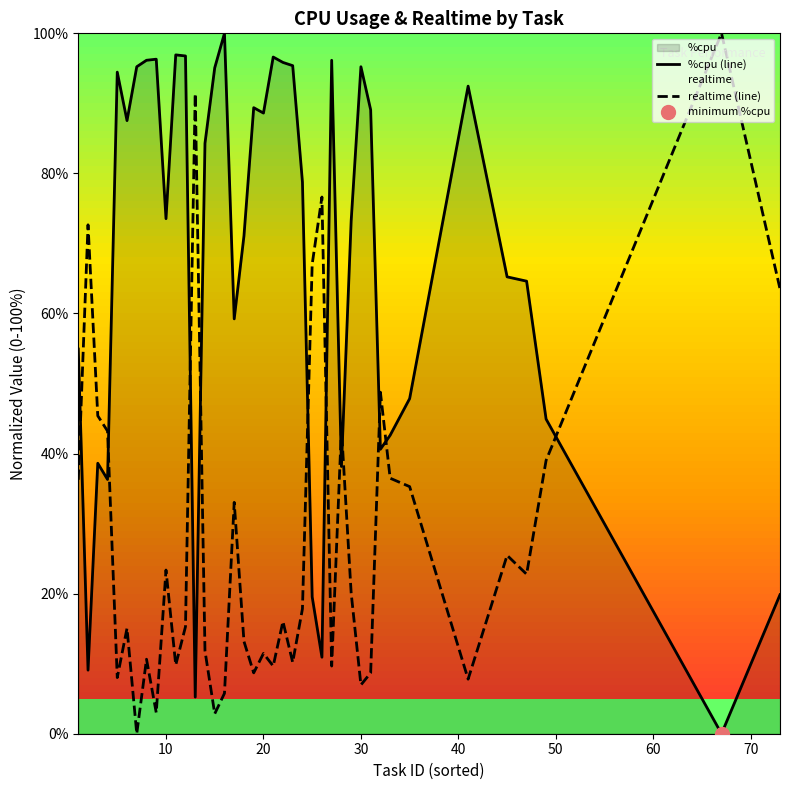

How many times do realtime (line) and %cpu (line) cross each other?

11